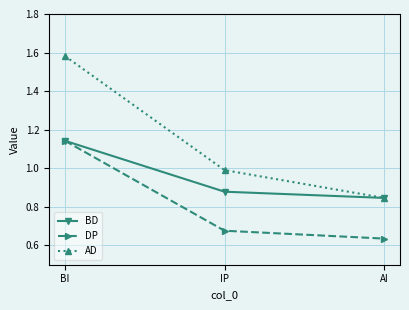

List the labels in order of BD value, largest first.

BI, IP, AI